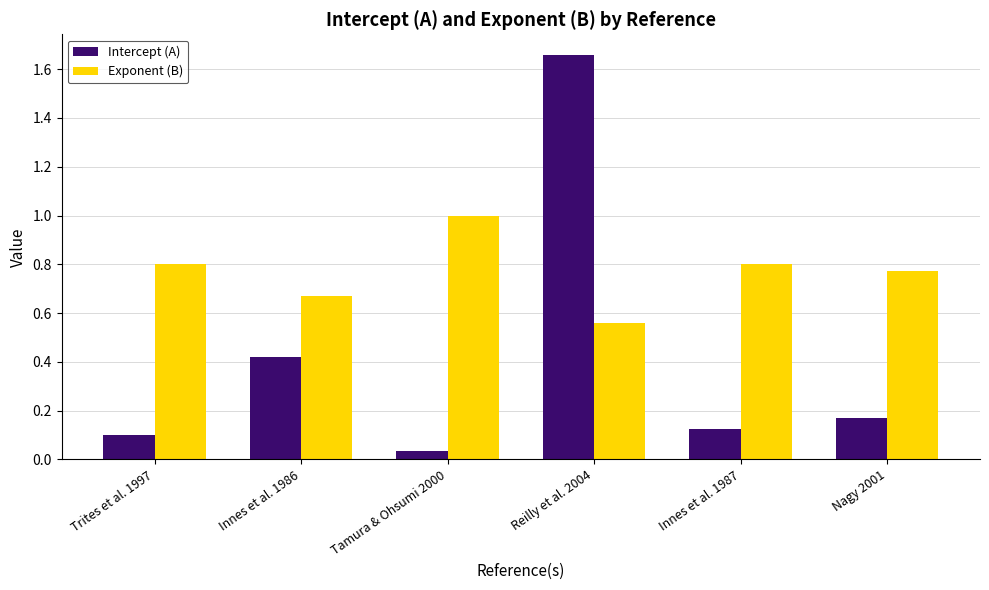

What is the sum of all Intercept (A) values?

2.5